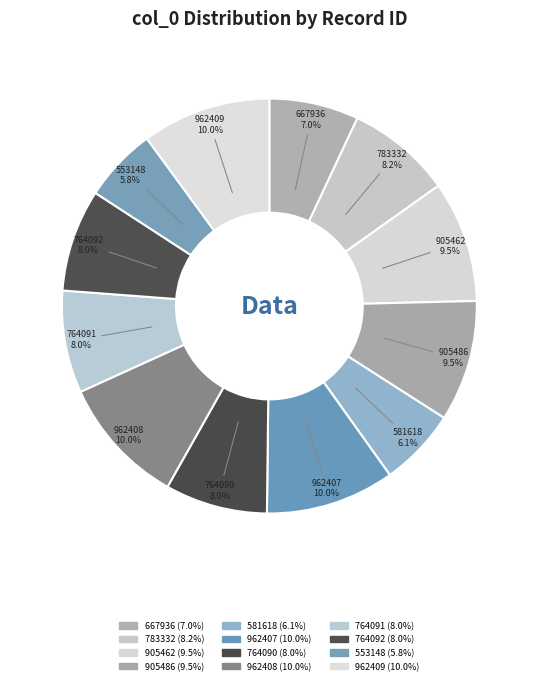

To the nearest percent, what portion does 962407 represent?

10%